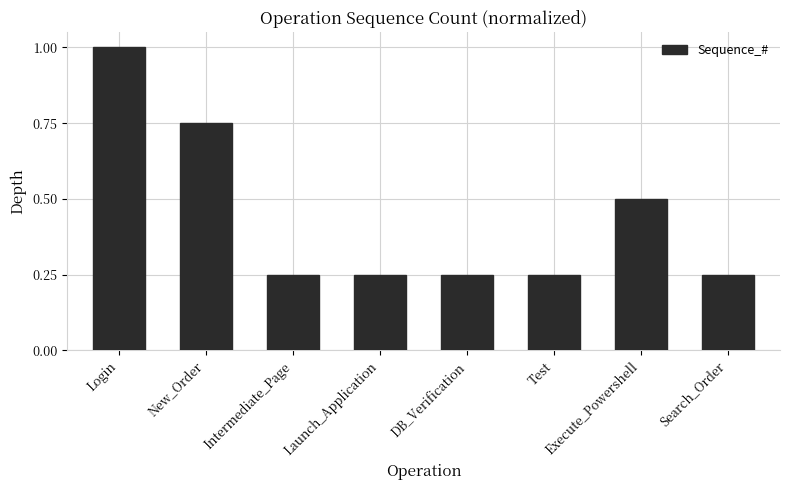

What is the difference between the second highest and minimum values?

0.5